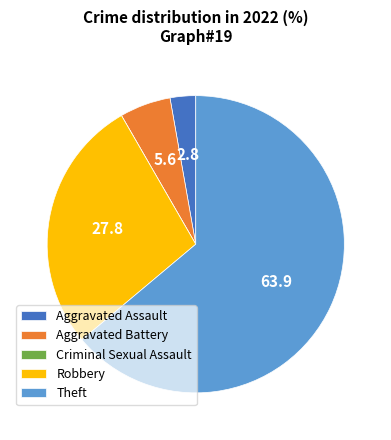

Which has a higher value, Theft or Aggravated Battery?

Theft